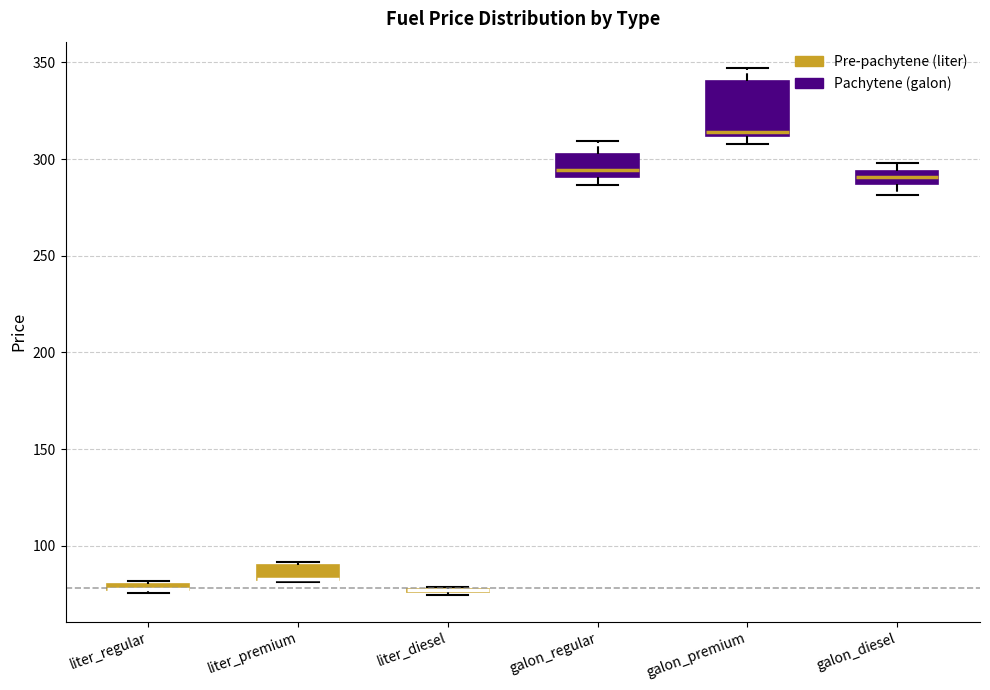

Which box is the tallest, from its lower edge to its upper edge?

galon_premium